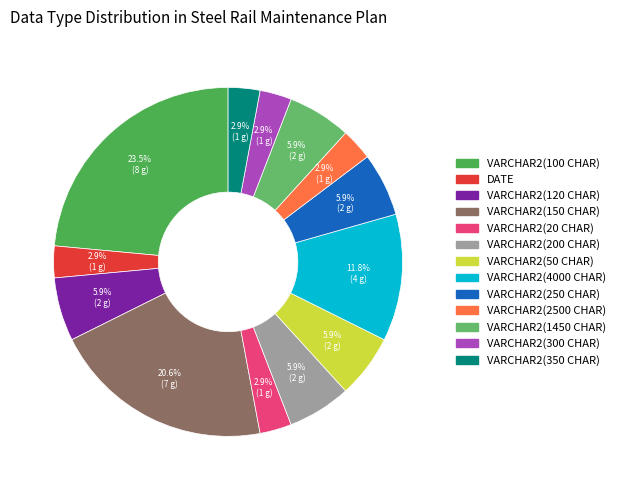

How many segments does this pie chart have?

13